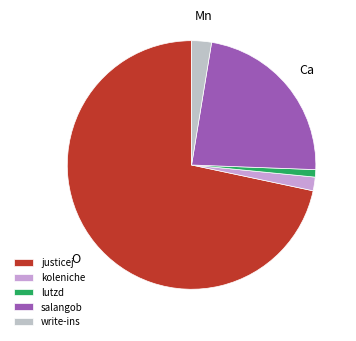

Does justicej represent more than half of the total?

Yes